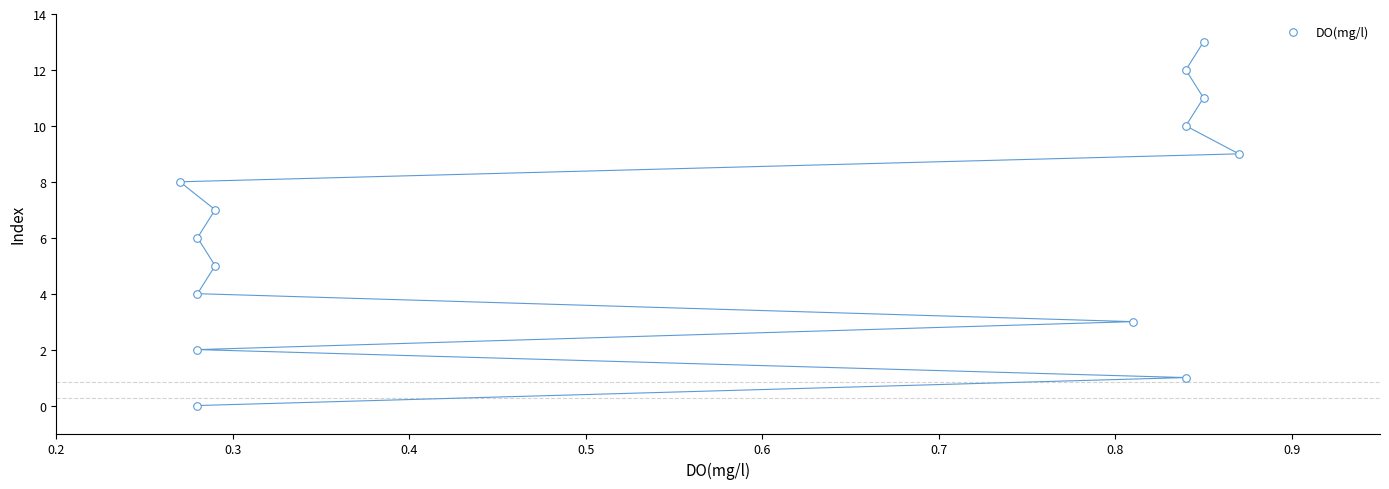

What is the range of Y values (max minus min)?

13